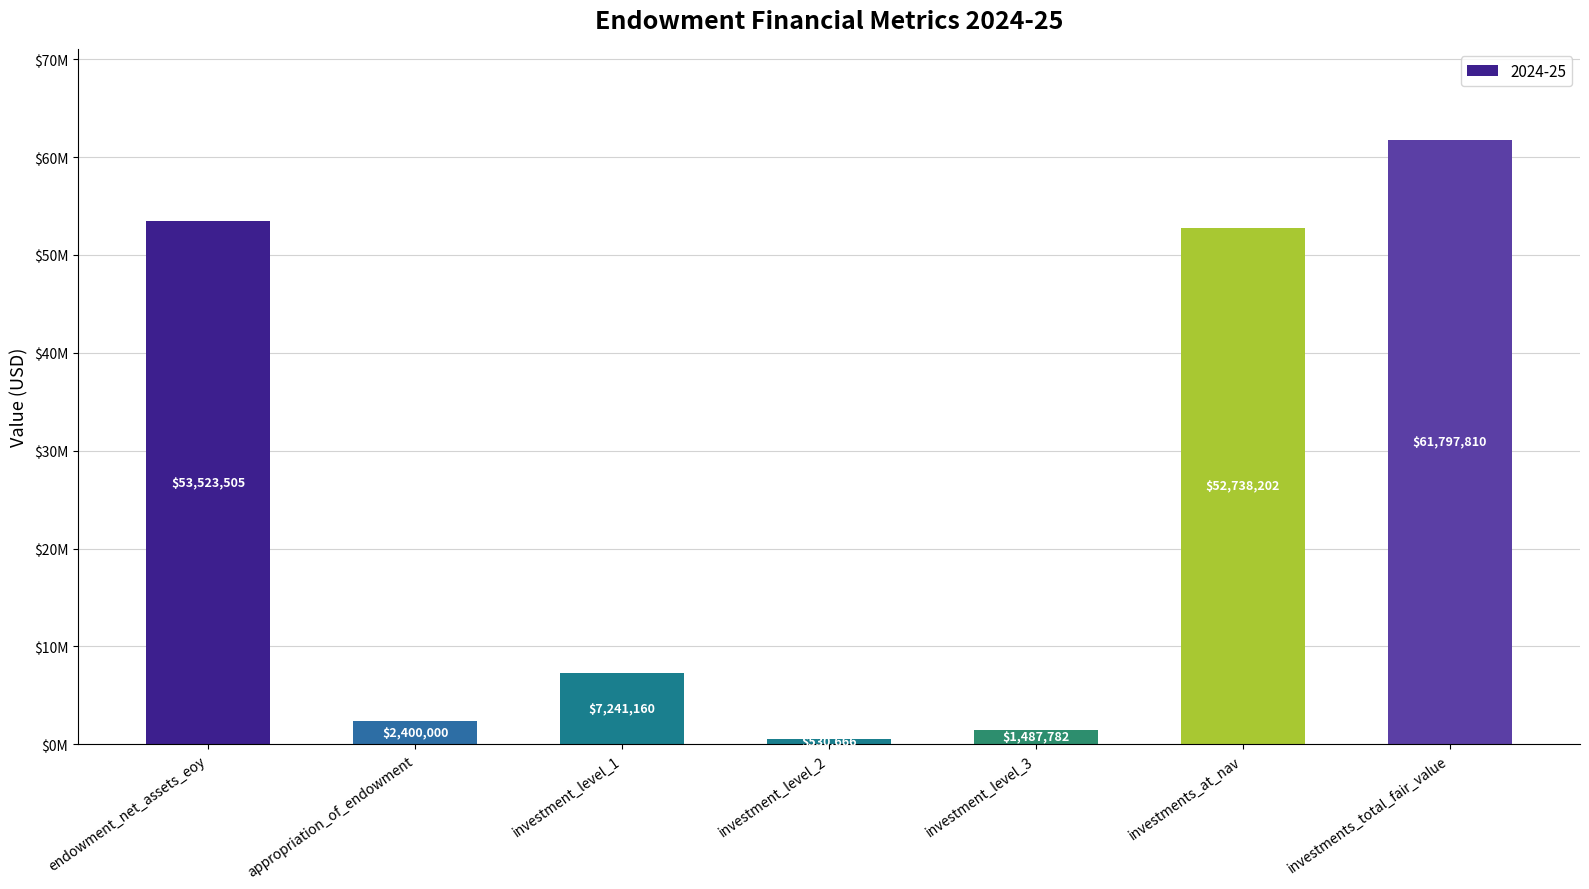

Reading left to right, extract all data points from this chart.

53523505	2400000	7241160	530666	1487782	52738202	61797810